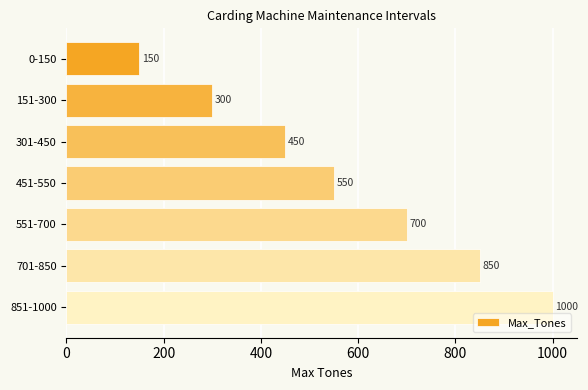

What is the difference between the maximum and second lowest values?

700